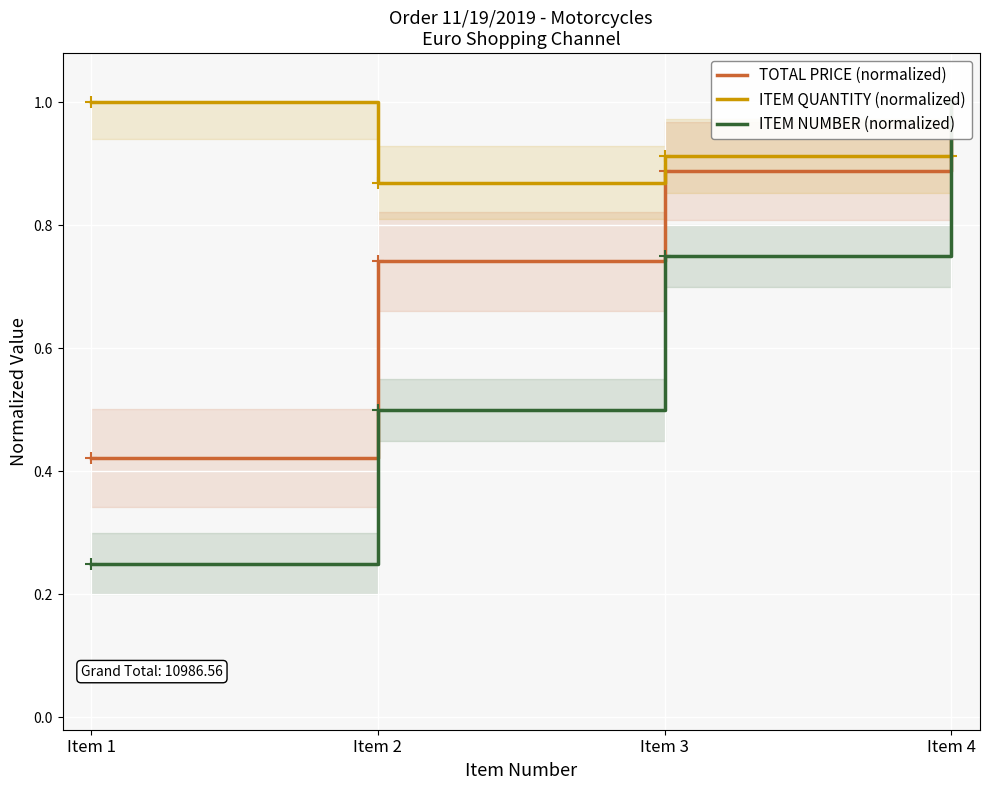

Reading left to right, extract all data points from this chart.

TOTAL PRICE (normalized): 0.4	0.7	0.9	1.0
ITEM QUANTITY (normalized): 1.0	0.9	0.9	0.9
ITEM NUMBER (normalized): 0.2	0.5	0.8	1.0